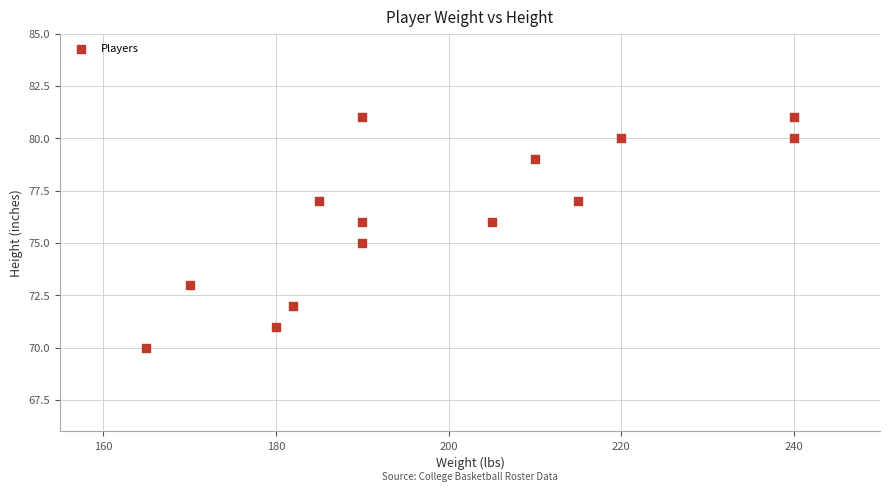

What is the range of Y values (max minus min)?

11